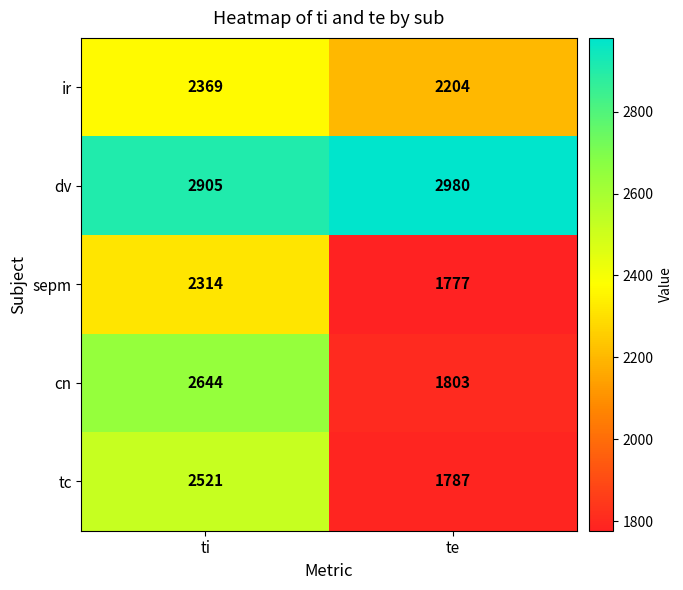

Read the tc value at te.

1787